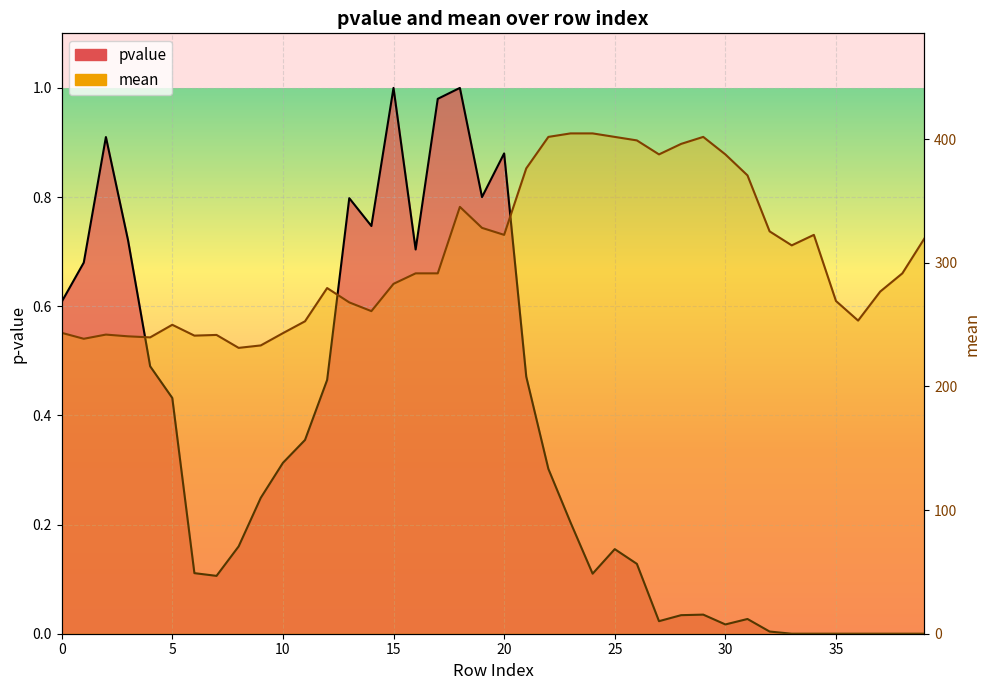

What is the total value across all series at 0?

244.0